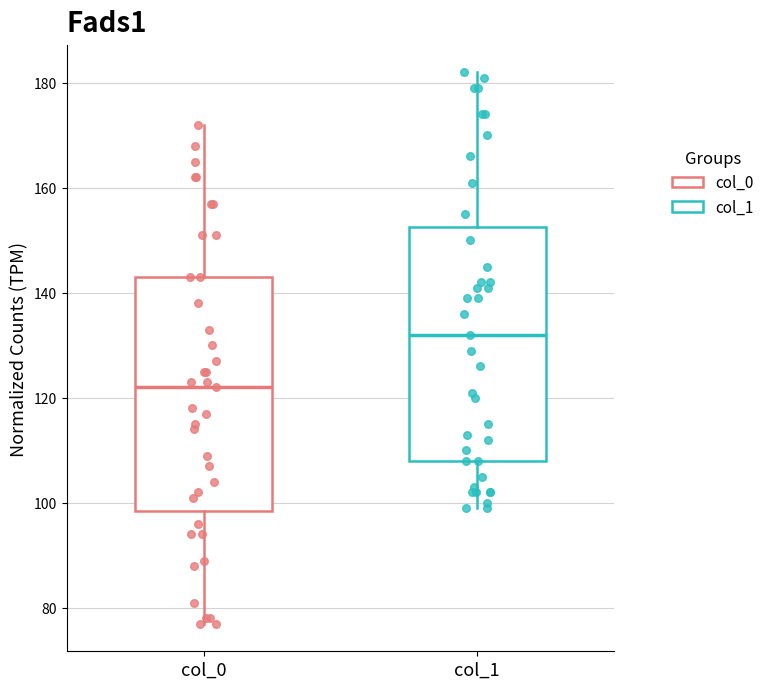

Reading left to right, transcribe this box plot: for each box, give where its median line is, the range the box spans, and where its two whiskers end, as read against the y-axis. The values are not printed on the chart, so give them approximately, as read against the axis.

col_0: median 122, box 98 to 144, whiskers 78 to 172
col_1: median 132, box 108 to 152, whiskers 100 to 182